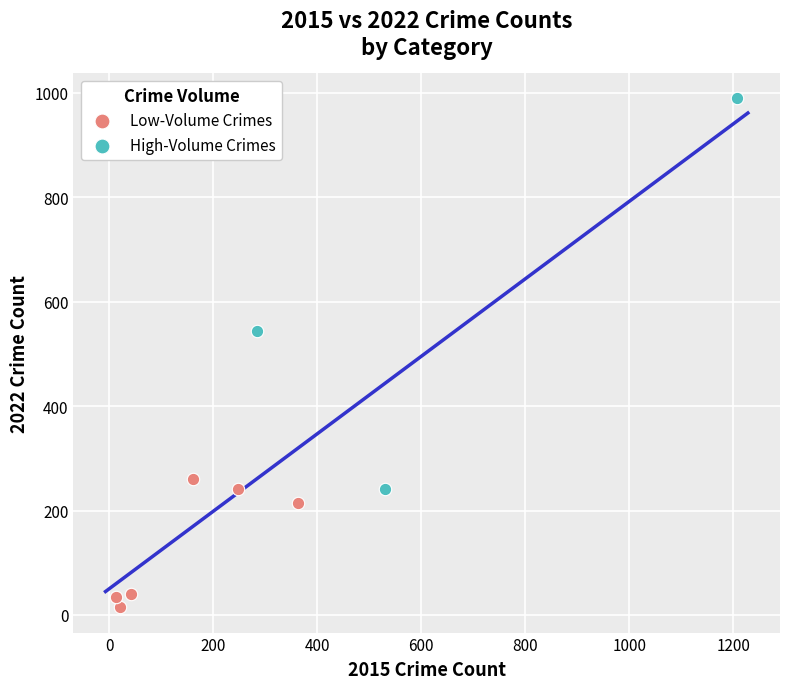

What are all the series names shown in the legend?

Low-Volume Crimes, High-Volume Crimes